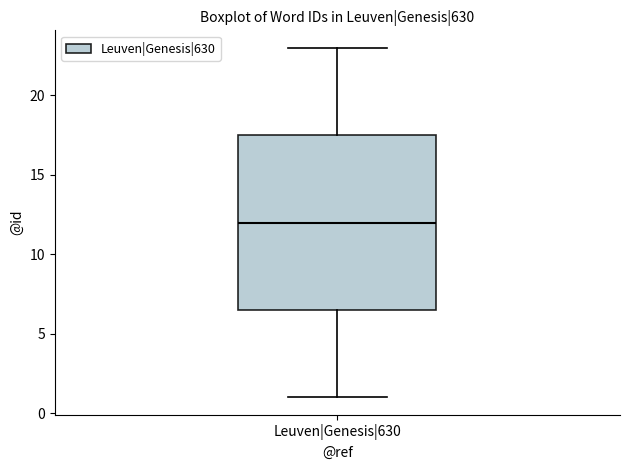

Where does the median line of the box for Leuven|Genesis|630 sit on the y-axis? The values are not printed on the chart, so give them approximately, as read against the axis.

12.0